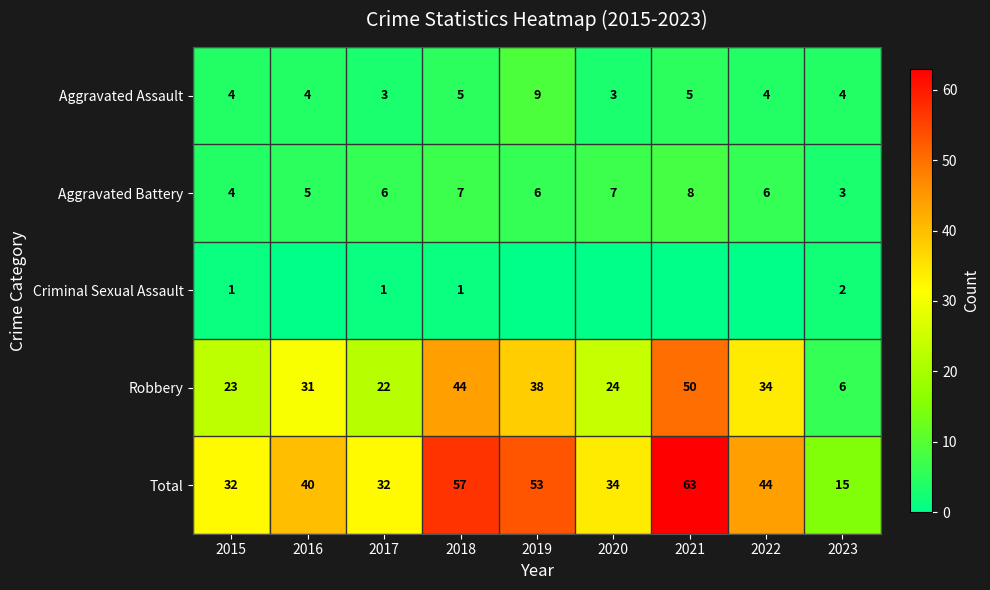

The Robbery series shows 5 at 2017. True or false?

False